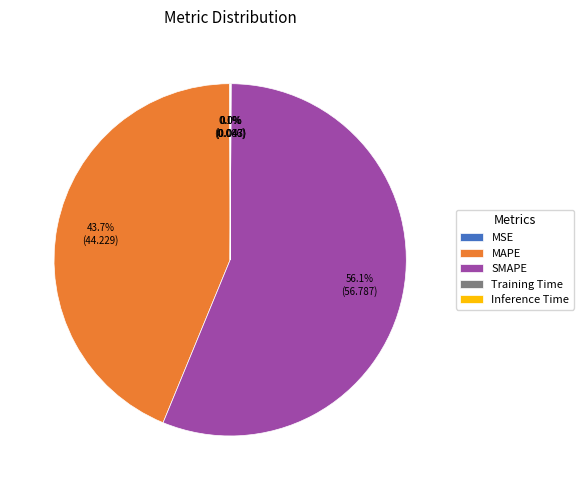

Which slice represents more than half of the pie?

SMAPE